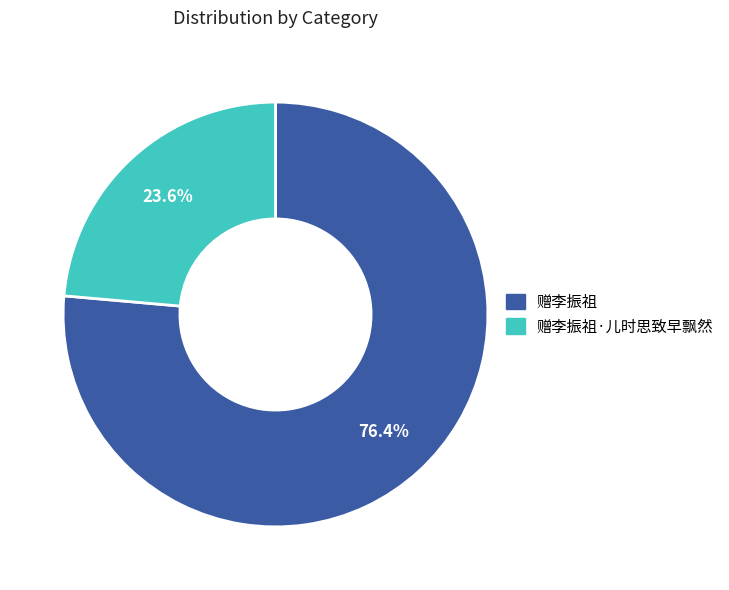

To the nearest percent, what is the average slice percentage?

50%